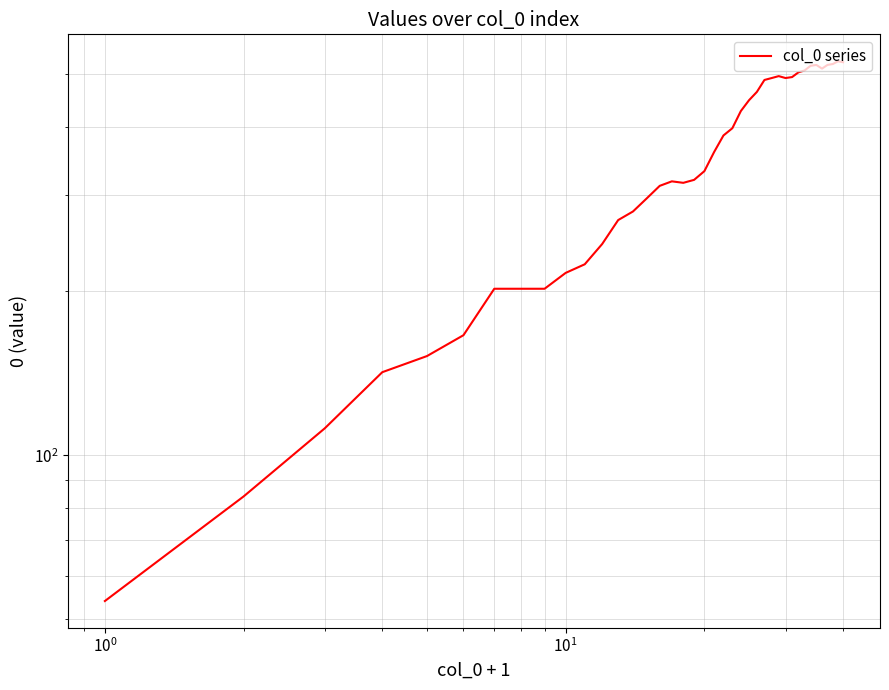

How many categories are shown in the chart?

40